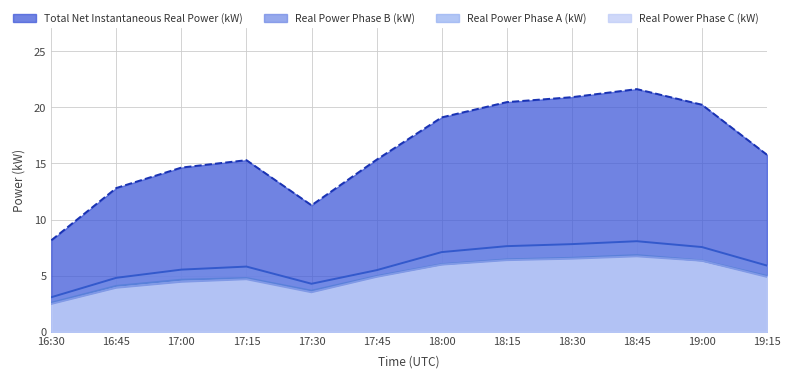

How many lines are shown in the chart?

4